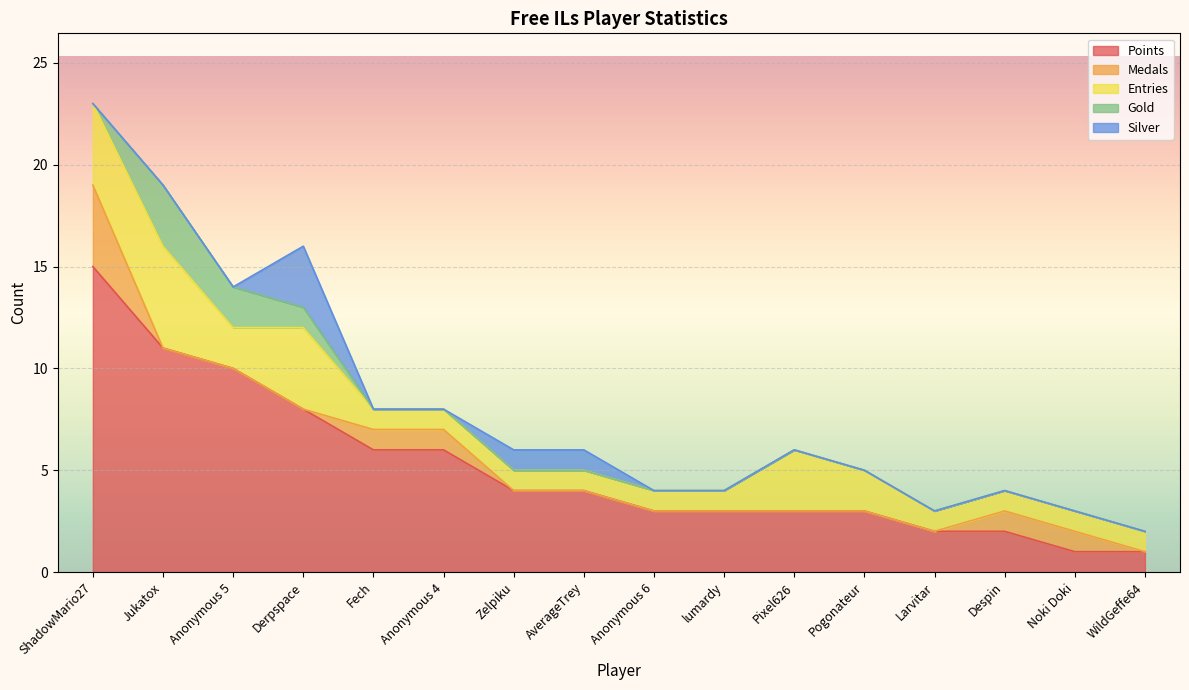

Where is Gold nearest to the value 1?

Derpspace